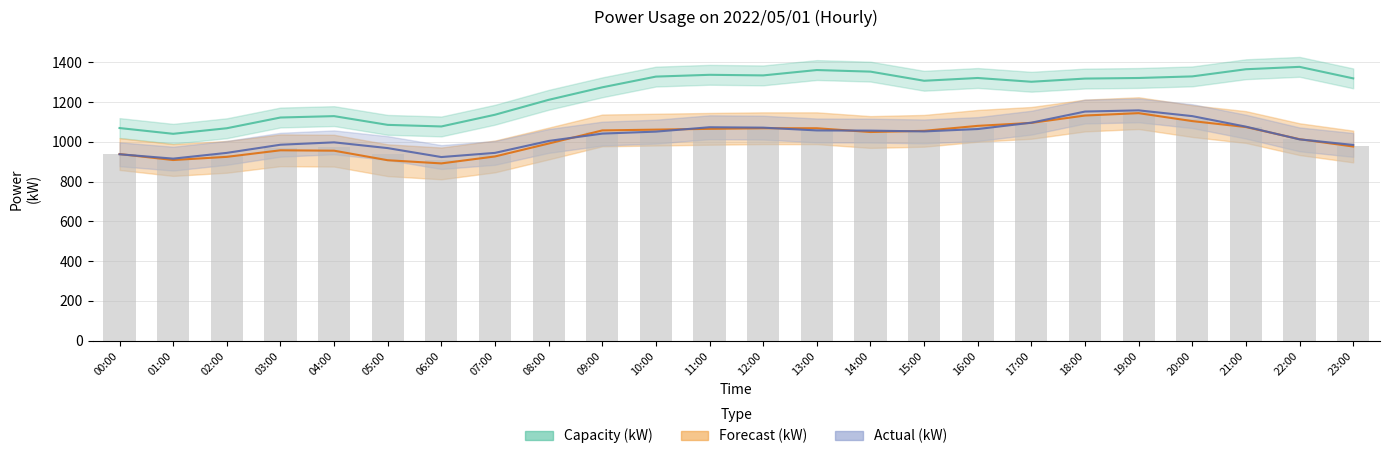

How many groups of bars are there?

24